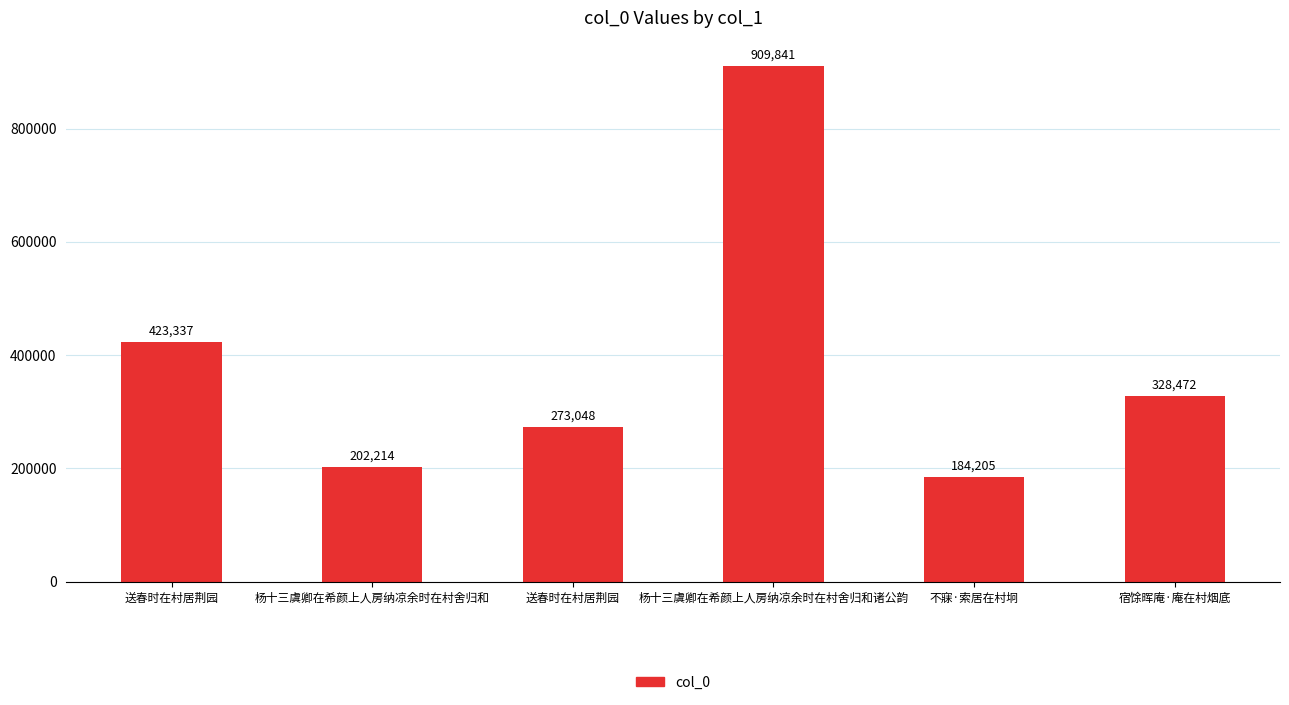

How many series are shown in this chart?

1